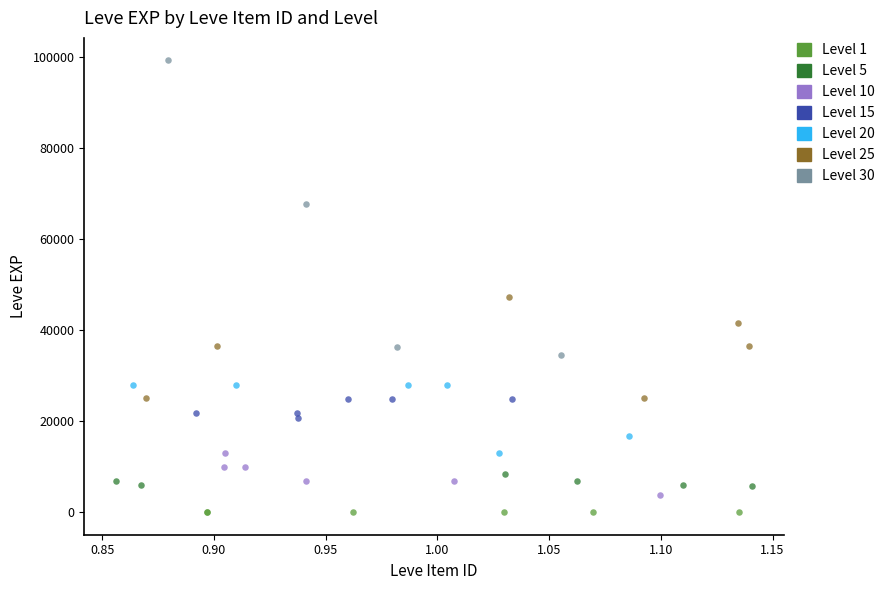

What are all the series names shown in the legend?

Level 1, Level 5, Level 10, Level 15, Level 20, Level 25, Level 30